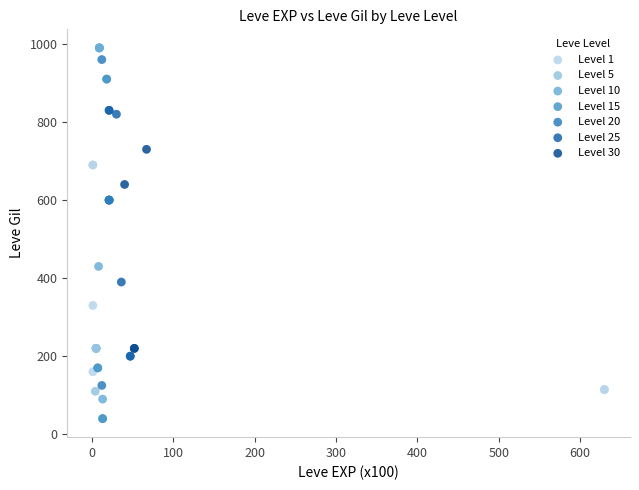

Which series has the widest spread of Y values?

Level 10